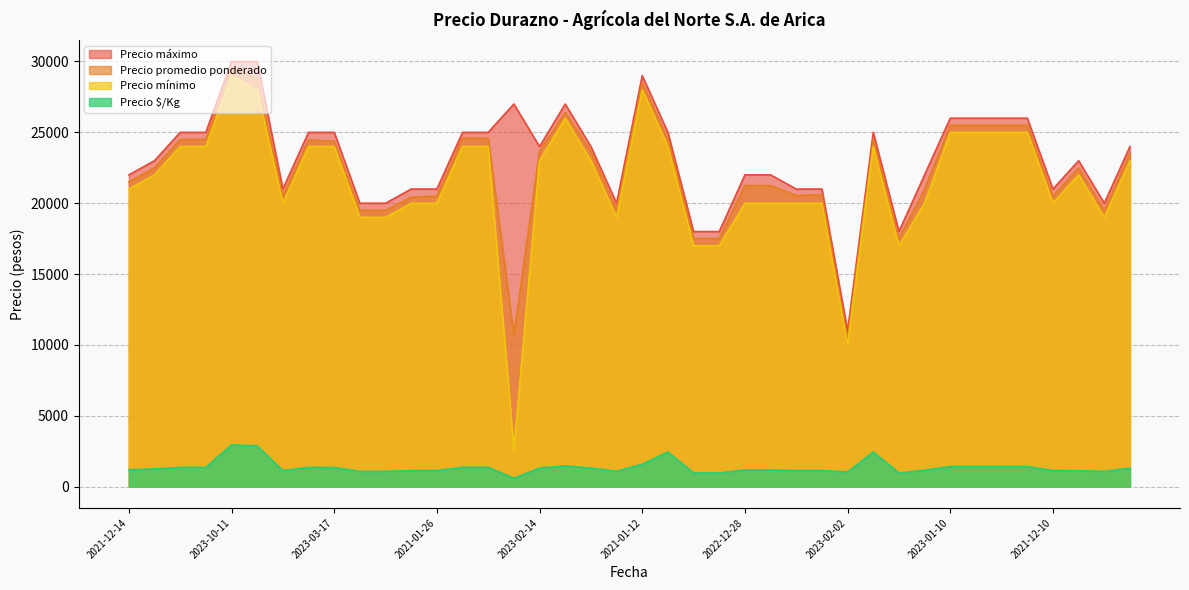

Read the Precio $/Kg value at 2022-12-28.

1181